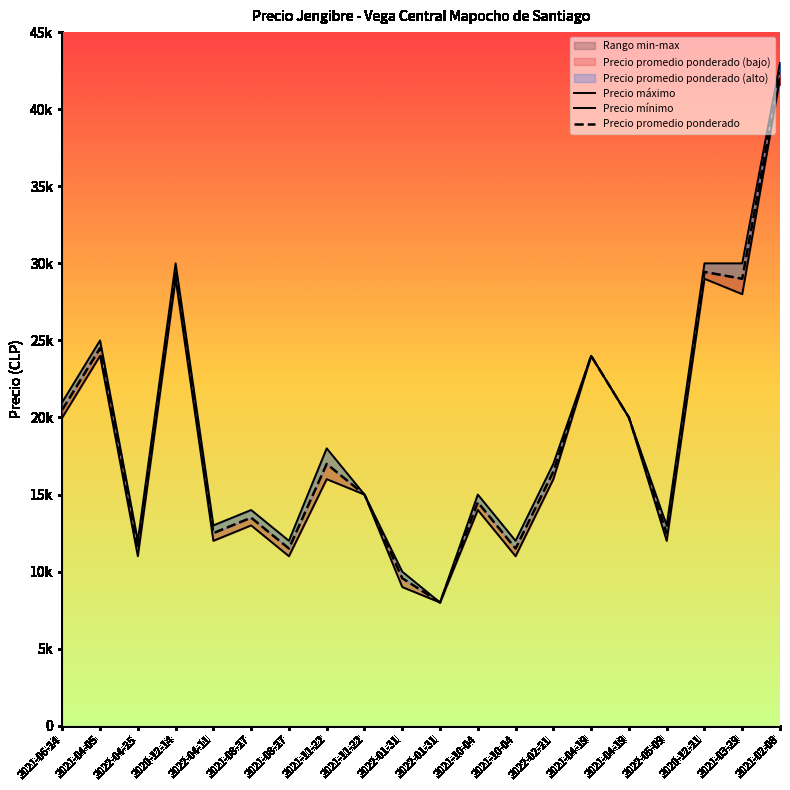

Does the chart display data point markers on the line(s)?

No